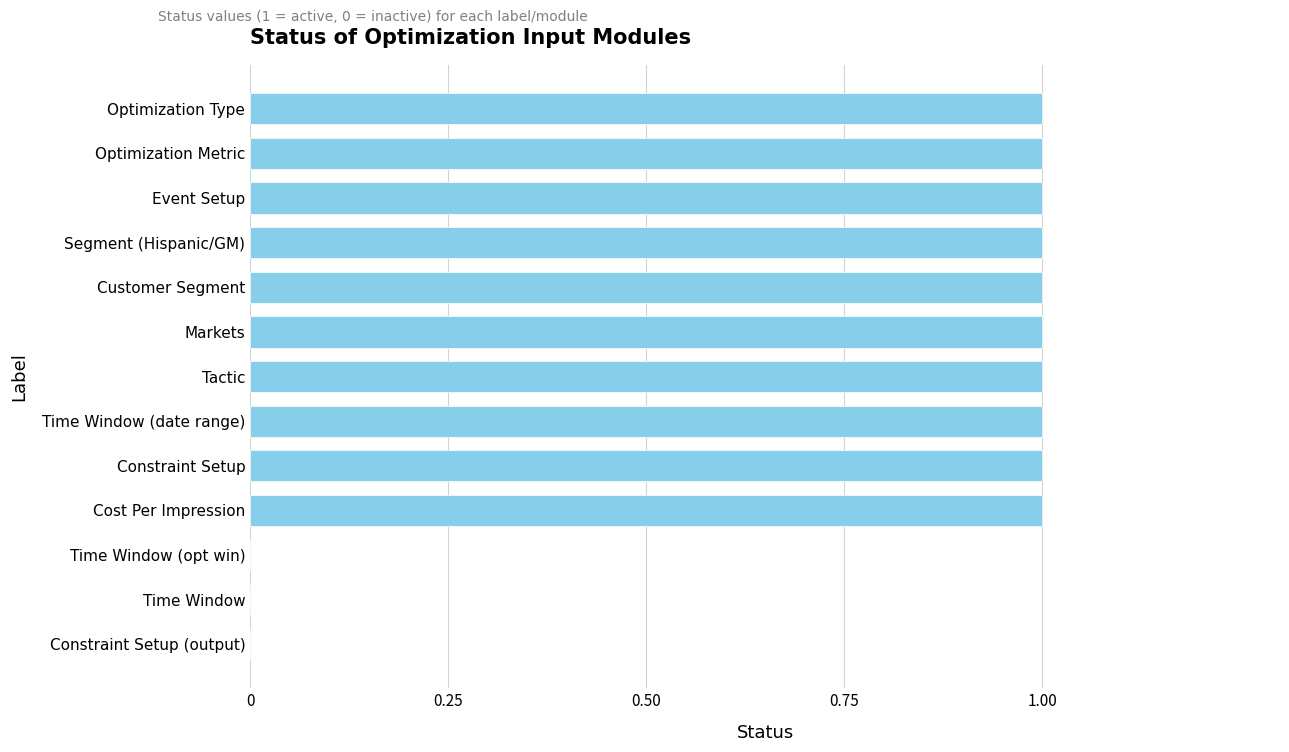

How many categories are shown in the chart?

13